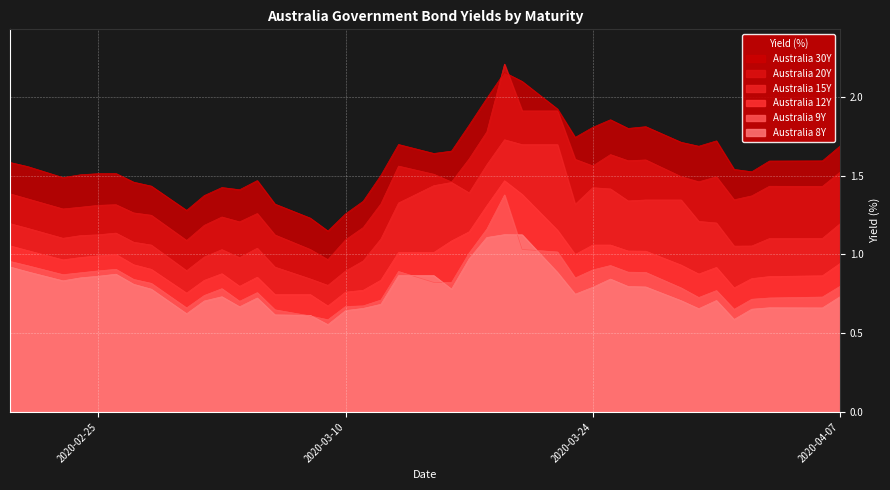

True or false: Australia 12Y and Australia 20Y cross at least once.

False